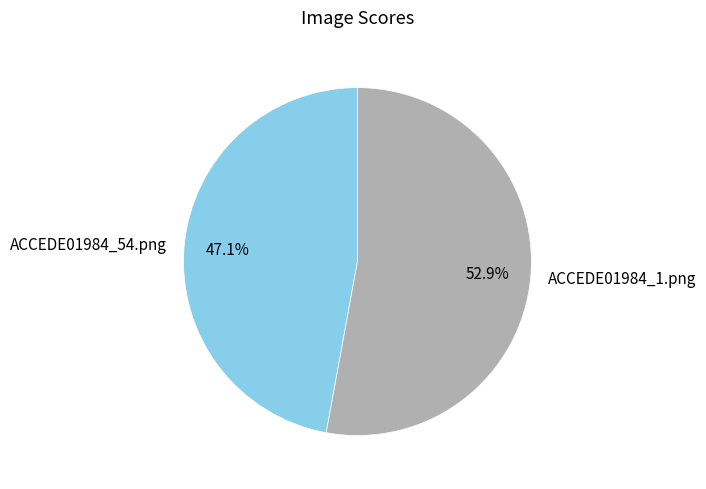

Rank the categories by value from lowest to highest.

ACCEDE01984_54.png, ACCEDE01984_1.png